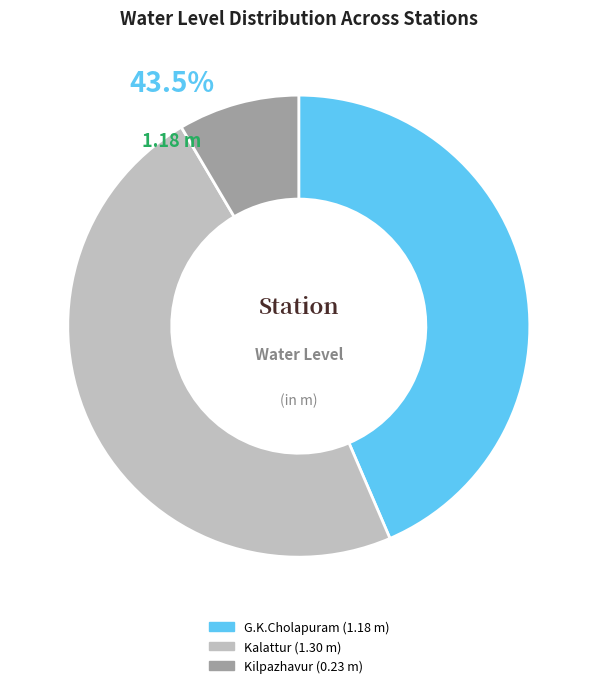

True or false: G.K.Cholapuram accounts for 36% of the total.

False